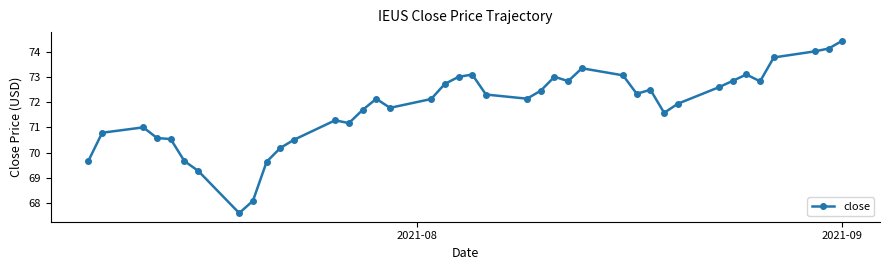

What is the difference between the maximum and second lowest values?

6.3